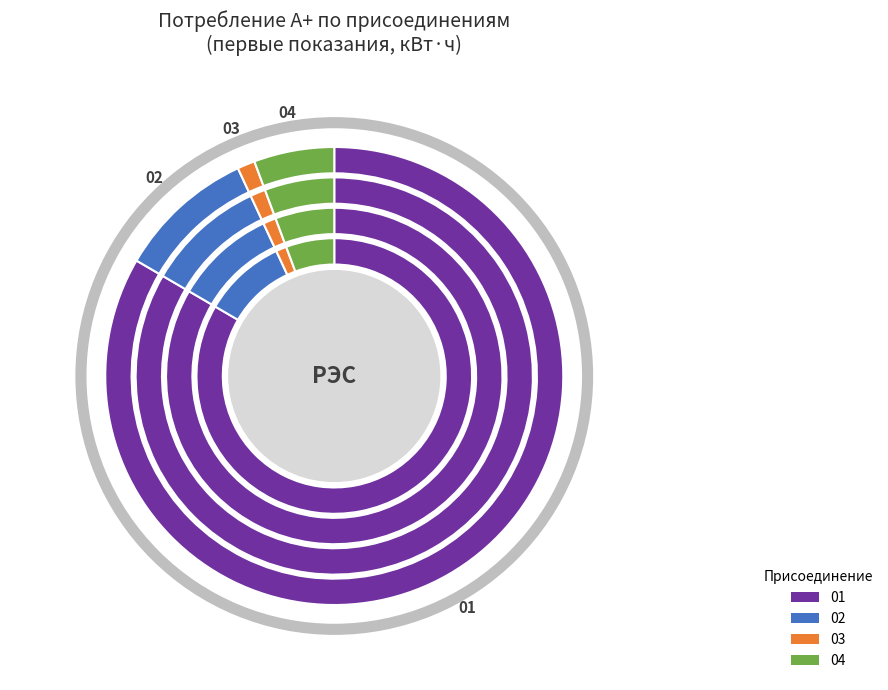

True or false: Подстанция 35/10кВ Ватолино accounts for 12% of the total.

False